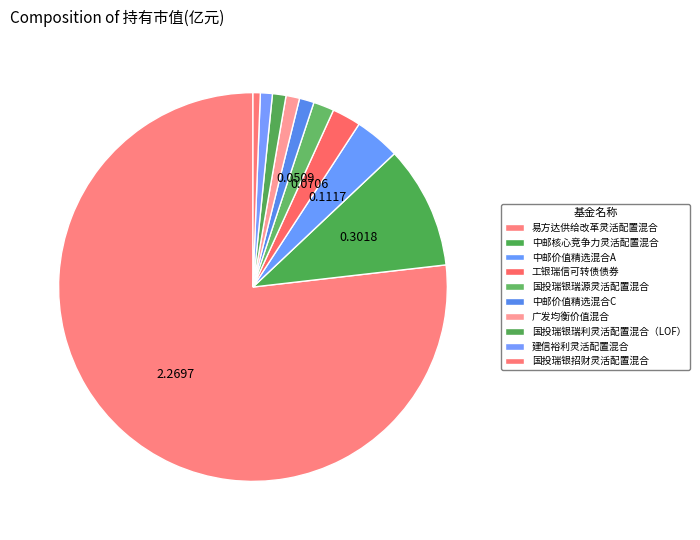

Which category has the smallest portion of the pie?

国投瑞银招财灵活配置混合